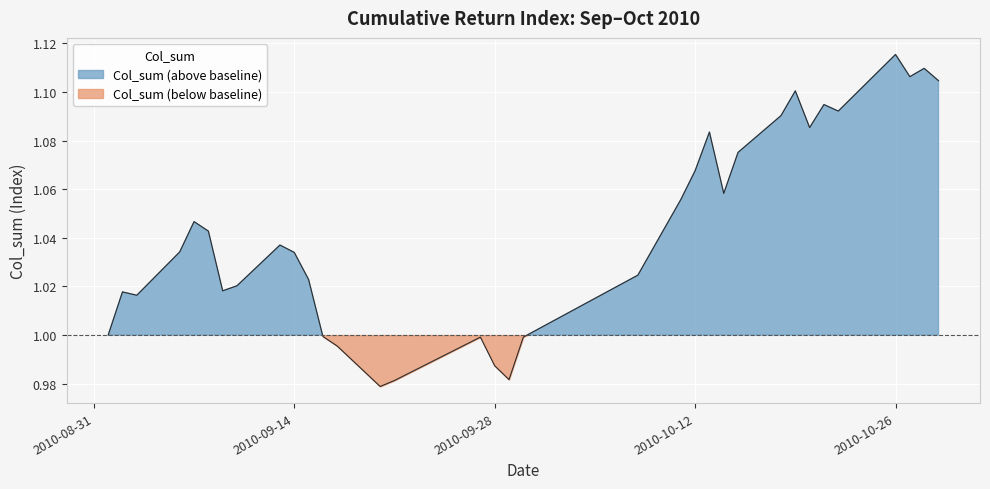

Which category has the highest value across all series?

2010-10-26